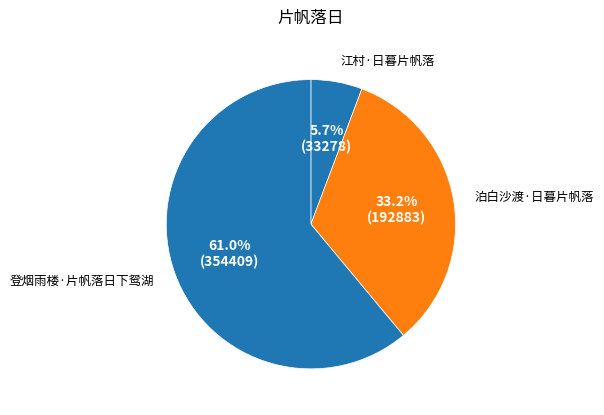

Rank the categories by value from highest to lowest.

登烟雨楼·片帆落日下鸳湖, 泊白沙渡·日暮片帆落, 江村·日暮片帆落